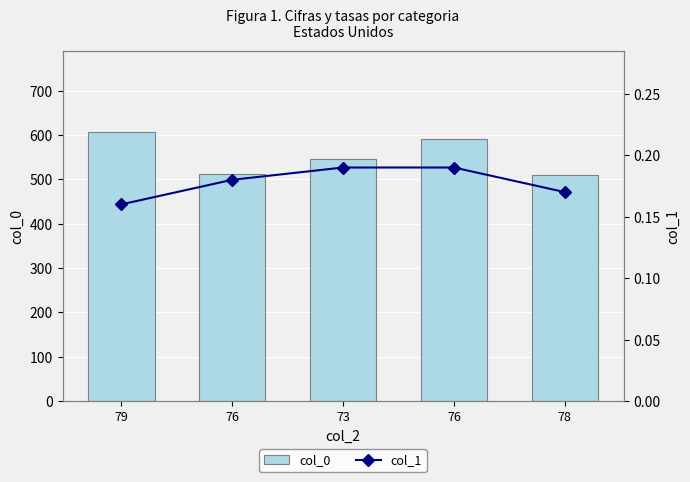

Reading right to left, list all the values displayed in this chart.

col_0: 78=511.0	76=592.0	73=546.0	76=512.0	79=608.0
col_1: 78=0.2	76=0.2	73=0.2	76=0.2	79=0.2